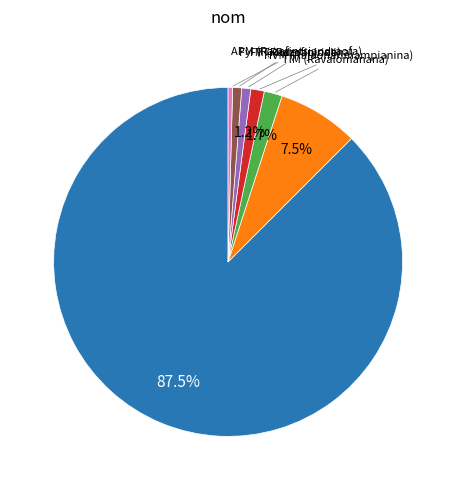

Does any single category account for the majority?

Yes